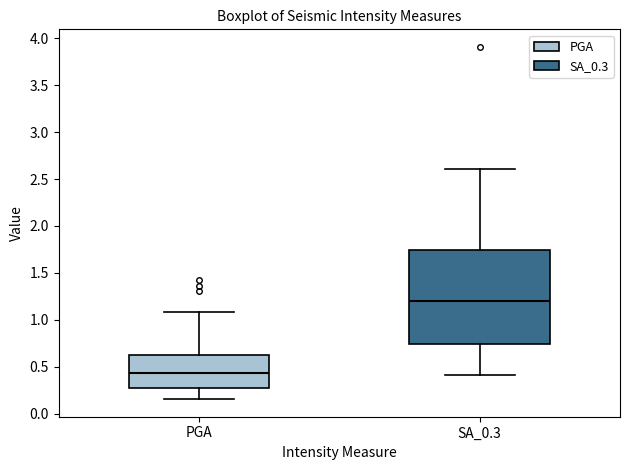

Where does the lower whisker of the box for PGA end on the y-axis? The values are not printed on the chart, so give them approximately, as read against the axis.

0.15